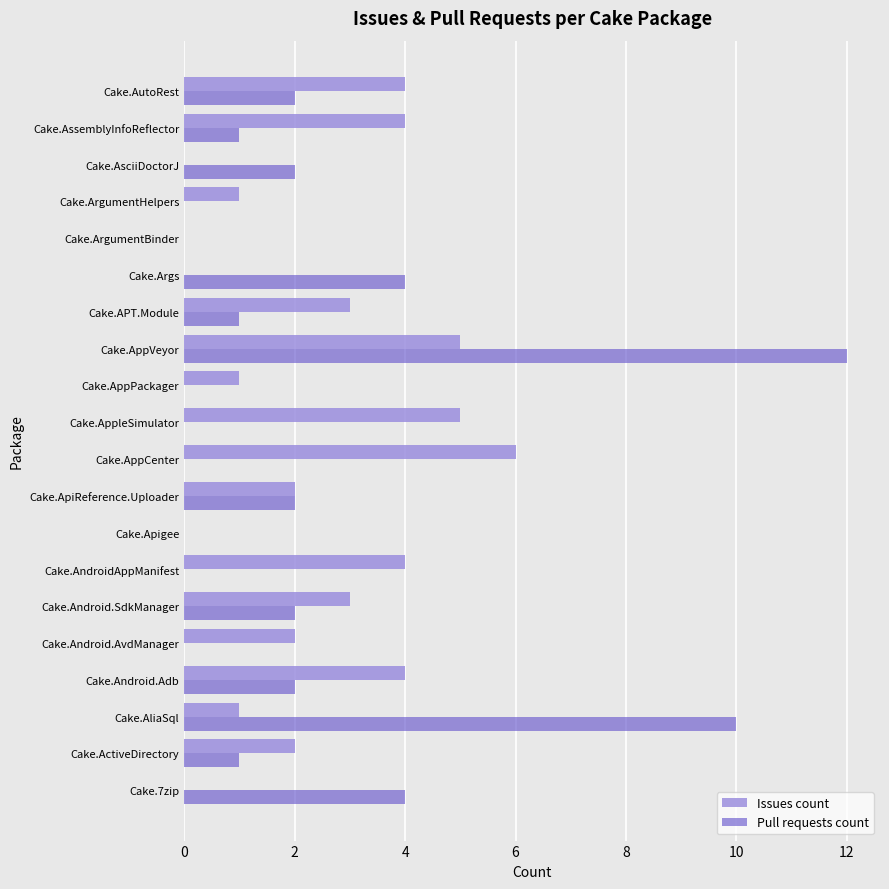

The Pull requests count series shows 2 at Cake.ApiReference.Uploader. True or false?

True